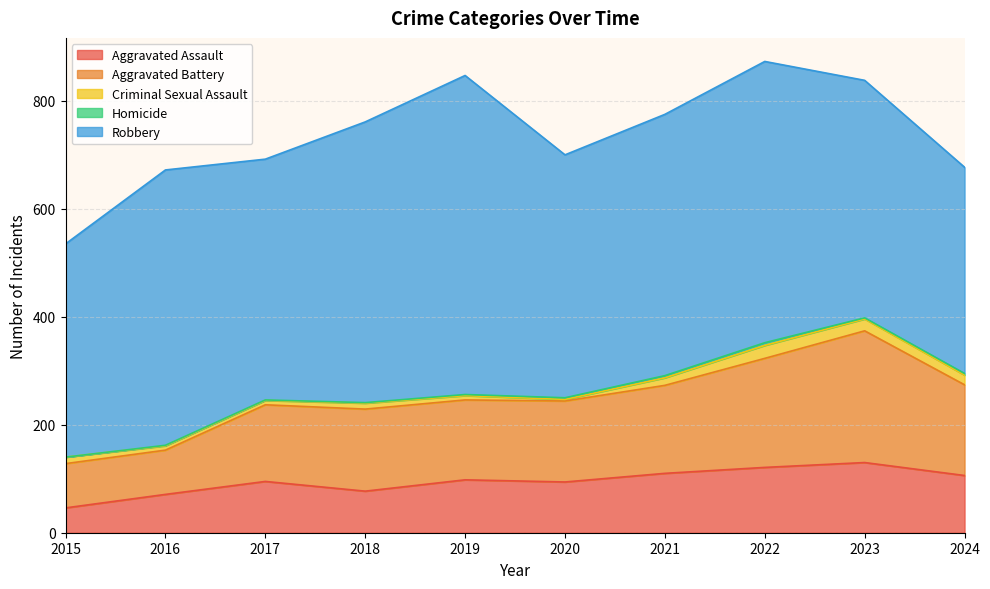

Which series has the largest range (max minus min)?

Robbery